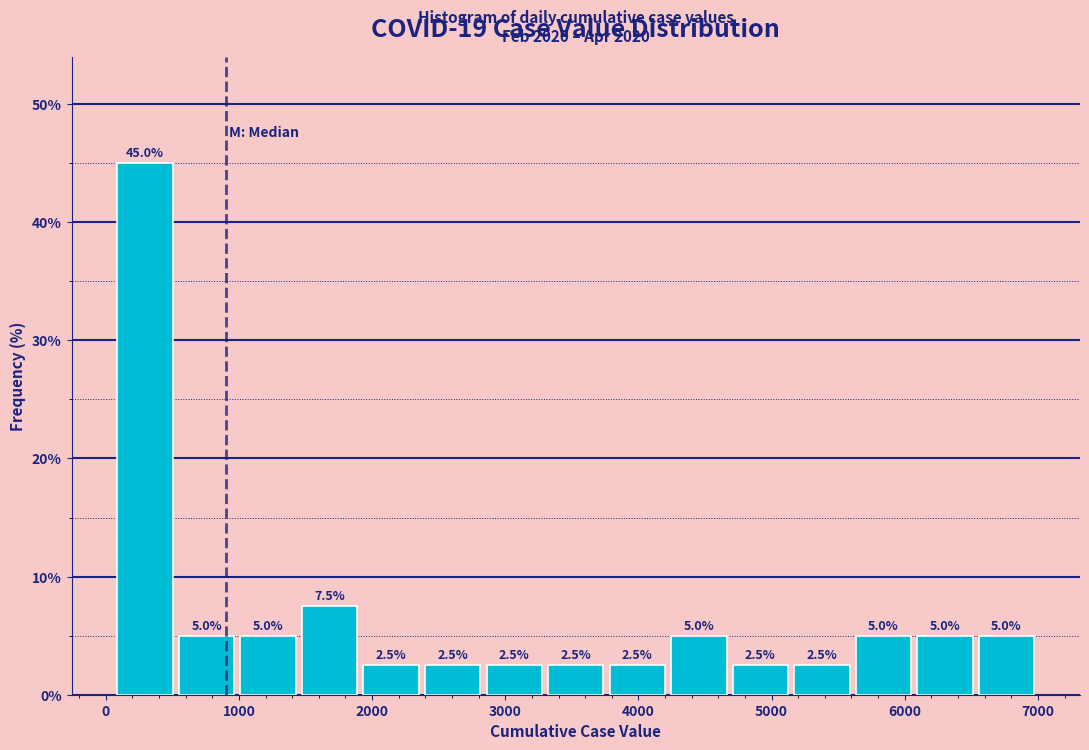

Over which range of the x-axis is the bar tallest?

100 to 500